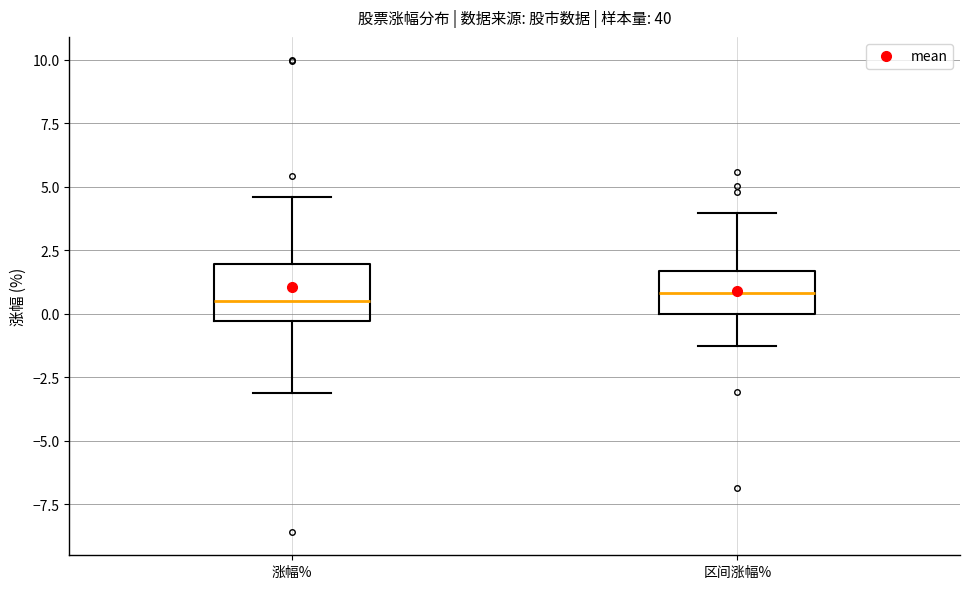

Reading left to right, transcribe this box plot: for each box, give where its median line is, the range the box spans, and where its two whiskers end, as read against the y-axis. The values are not printed on the chart, so give them approximately, as read against the axis.

涨幅%: median 0.5, box -0.5 to 2.0, whiskers -3.0 to 4.5
区间涨幅%: median 1.0, box 0.0 to 1.5, whiskers -1.5 to 4.0